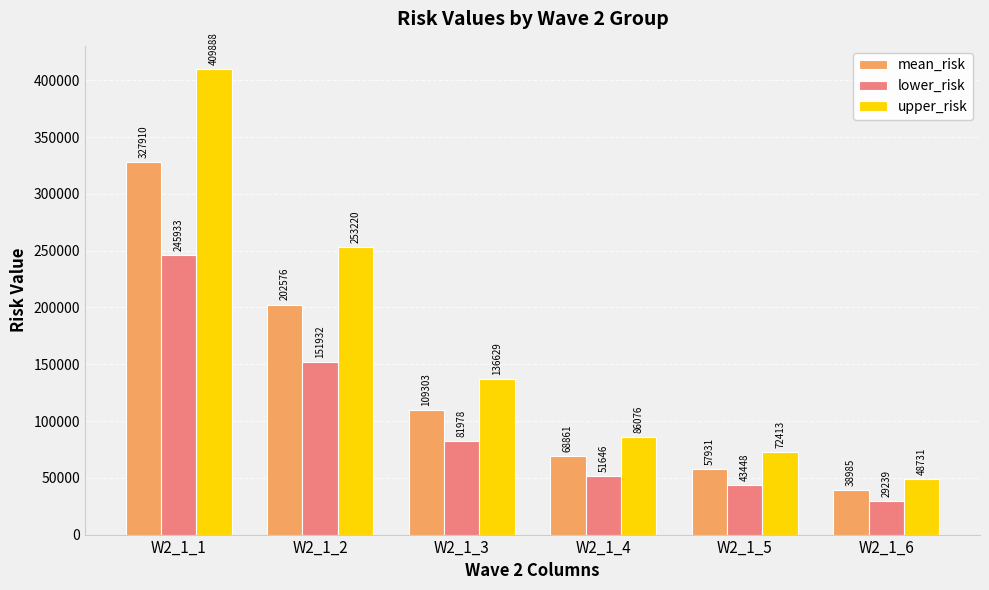

True or false: lower_risk has a value of 151931.7 at W2_1_2.

True